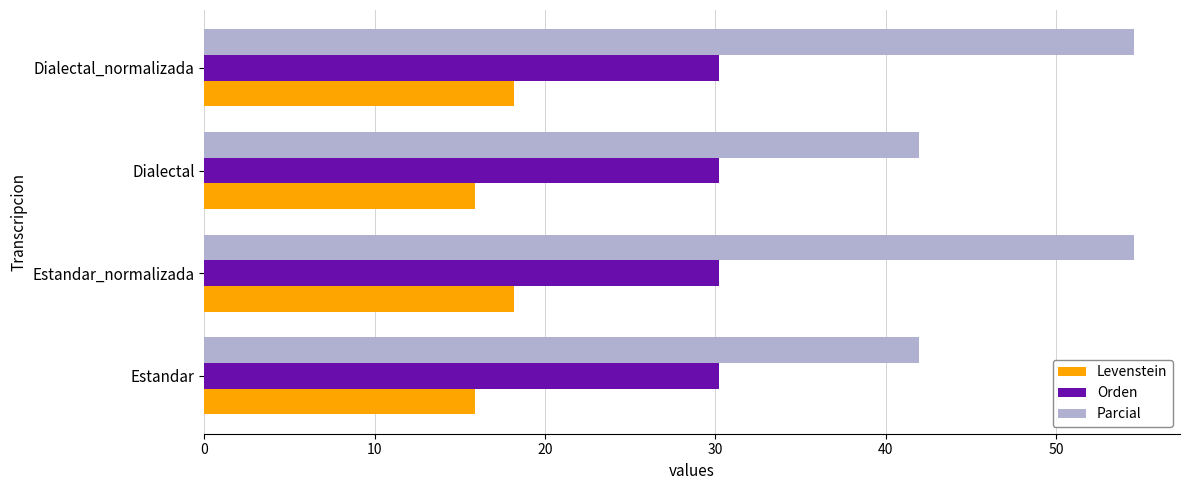

What is the difference between the maximum and second lowest values in the Parcial series?

12.6